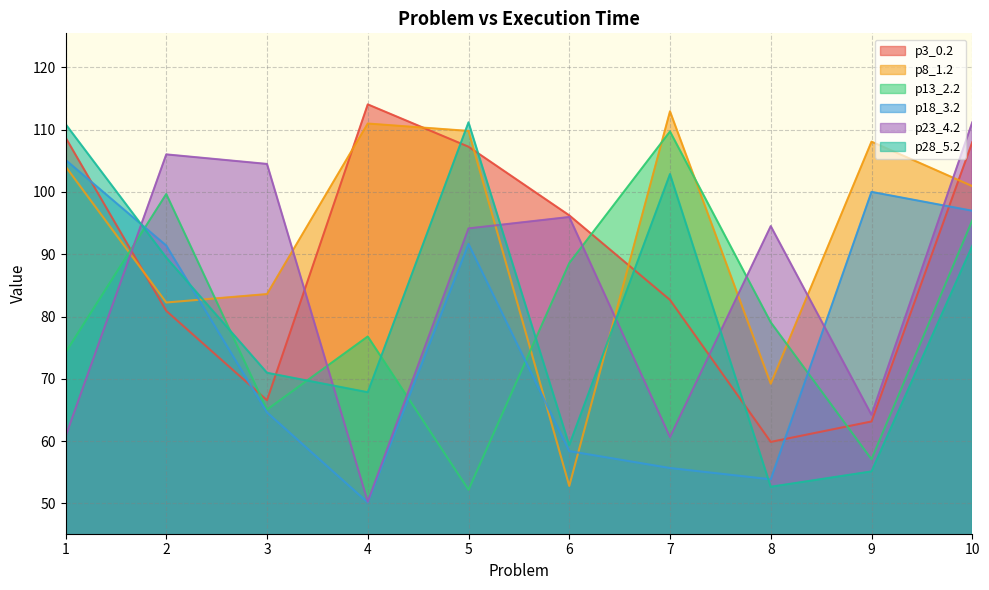

Which has a higher value, 3 or 9?

3